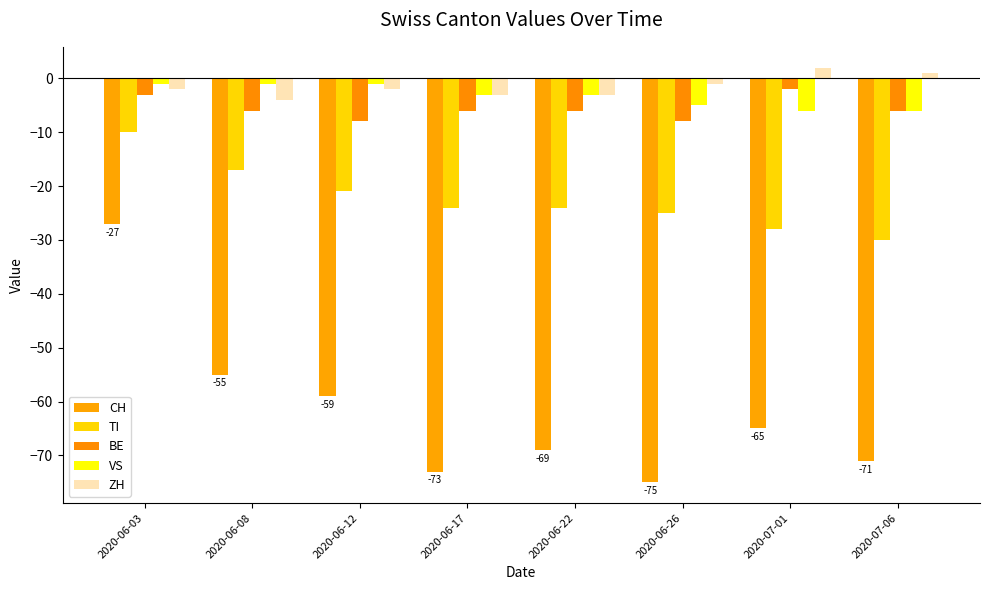

Is it true that CH equals -92 at 2020-06-08?

False